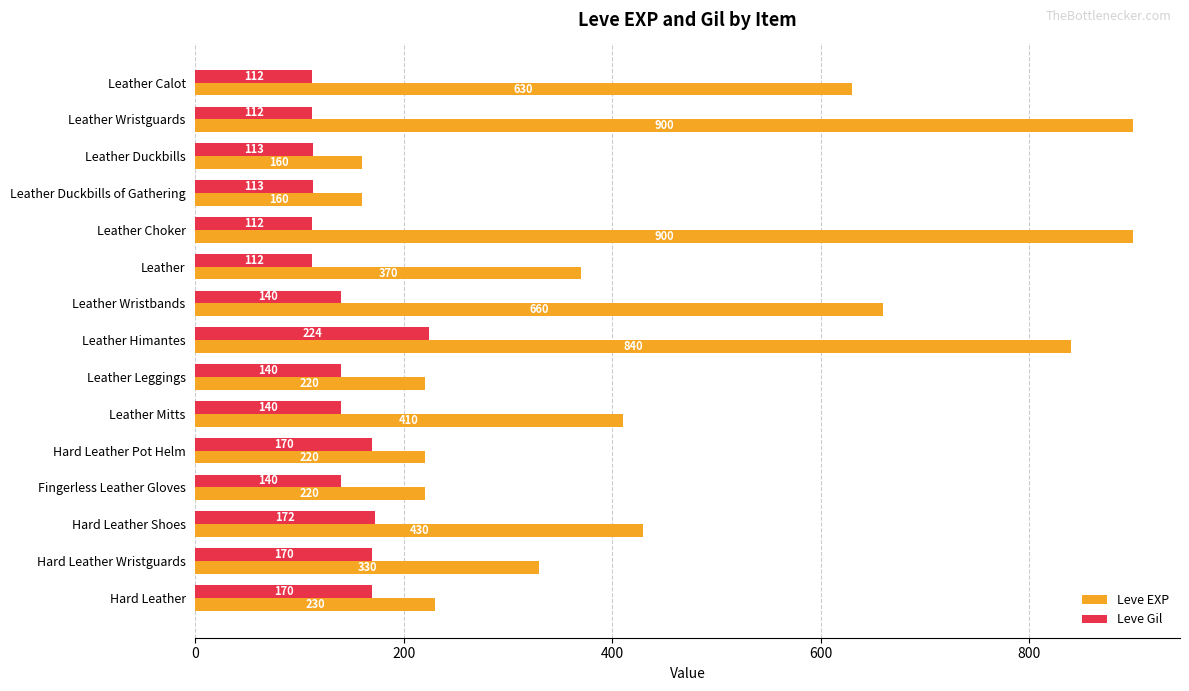

What is the difference between the highest and lowest values at Leather?

258